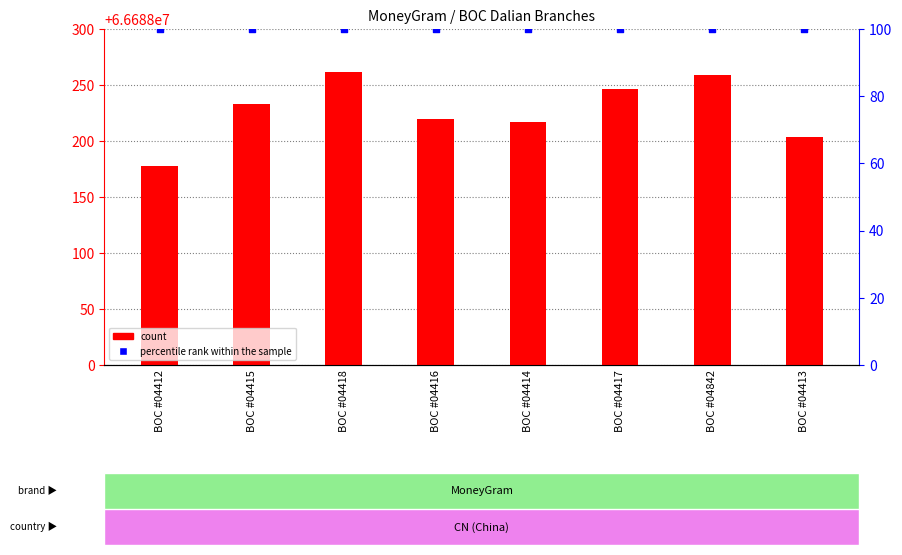

At which category is the sum across all series the highest?

BOC #04418